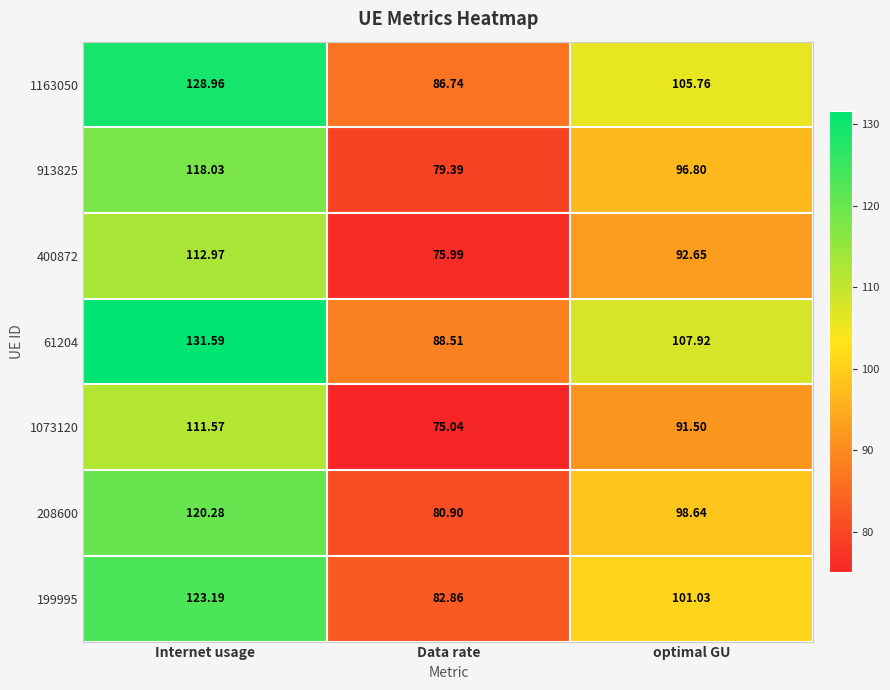

Is the value of 199995 at Internet usage greater than the value of 1163050 at optimal GU?

Yes